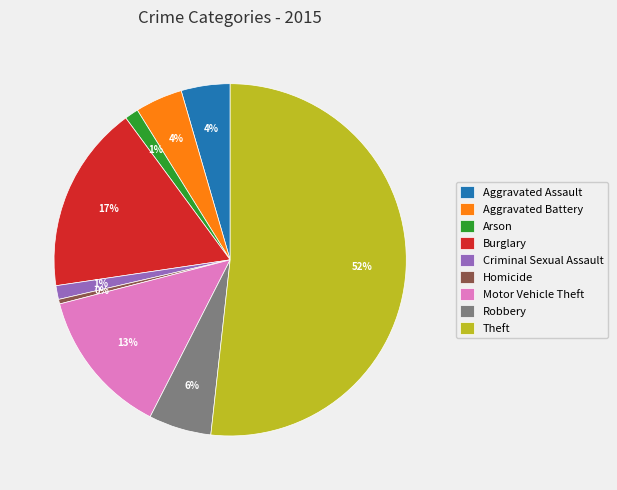

True or false: Homicide accounts for 0% of the total.

True